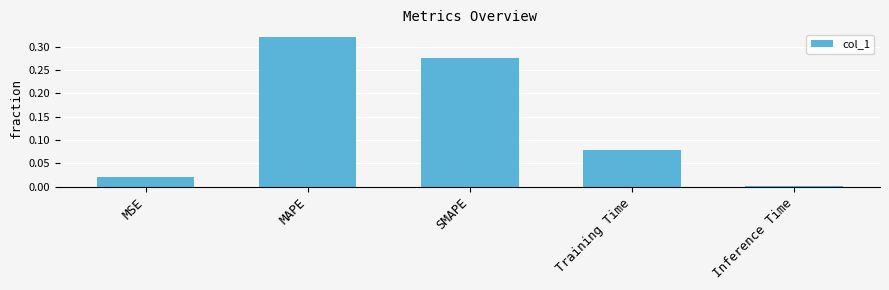

List the labels in order of value, largest first.

MAPE, SMAPE, Training Time, MSE, Inference Time